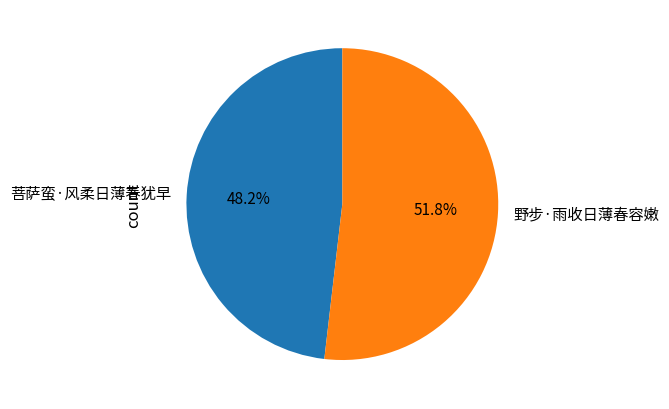

True or false: 菩萨蛮·风柔日薄春犹早 accounts for 48% of the total.

True